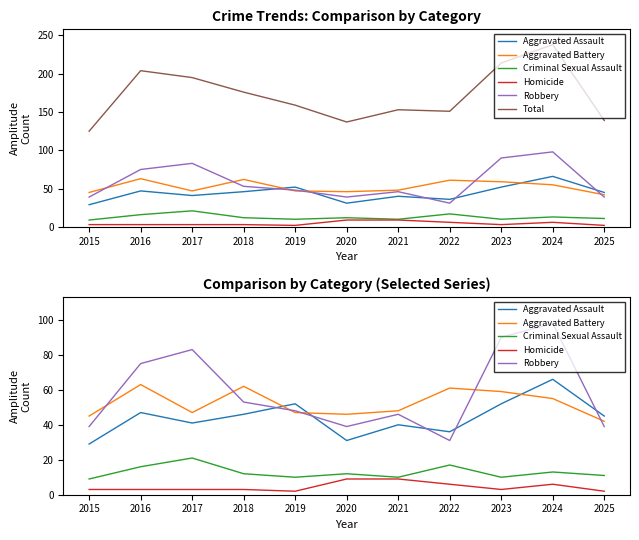

True or false: Criminal Sexual Assault and Aggravated Assault intersect in this chart.

False